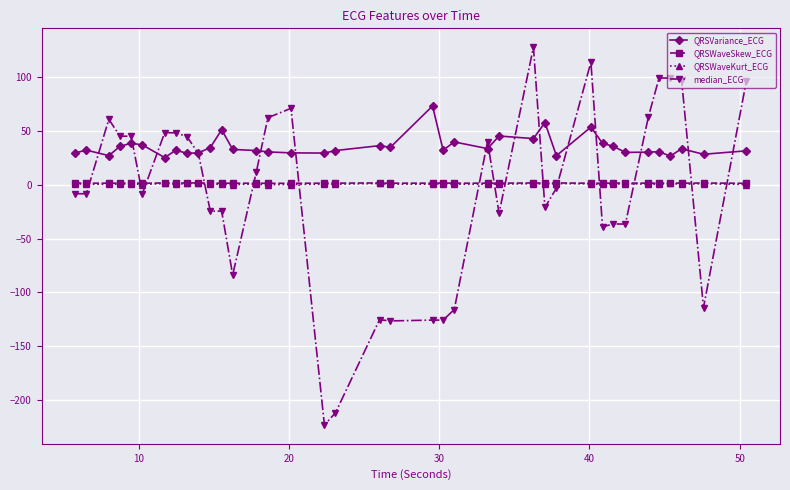

What is the maximum value for median_ECG?

127.5